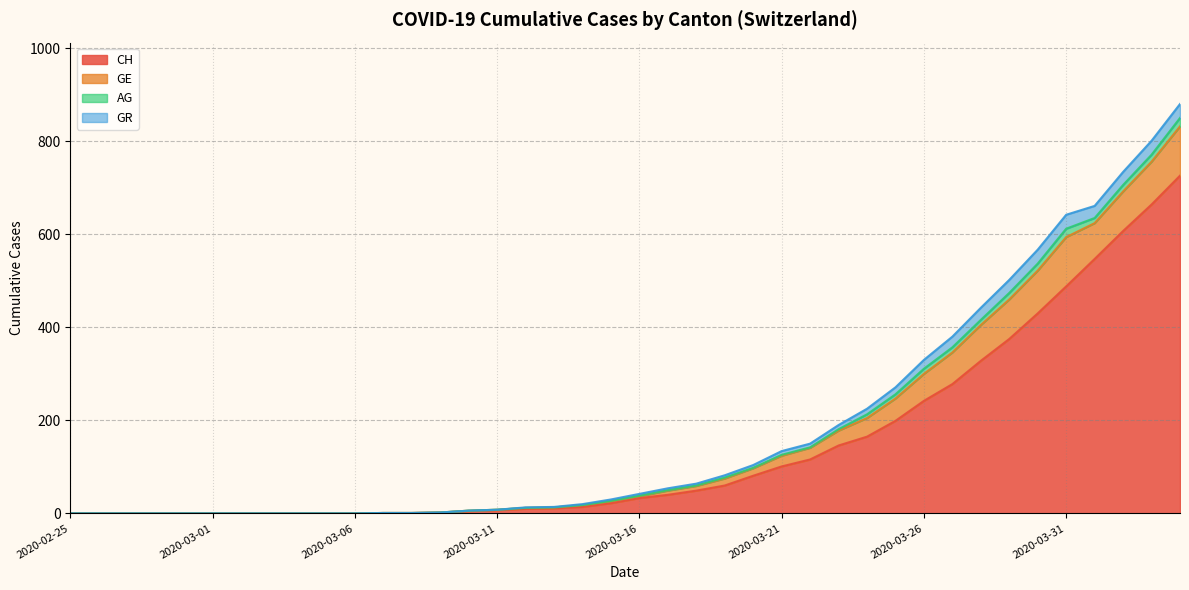

At which category is the sum across all series the highest?

2020-04-04